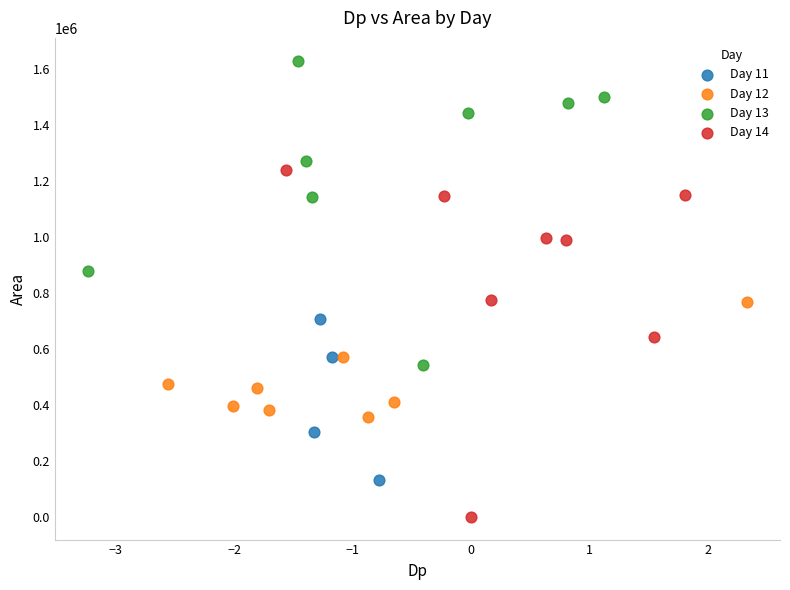

What are all the series names shown in the legend?

Day 11, Day 12, Day 13, Day 14